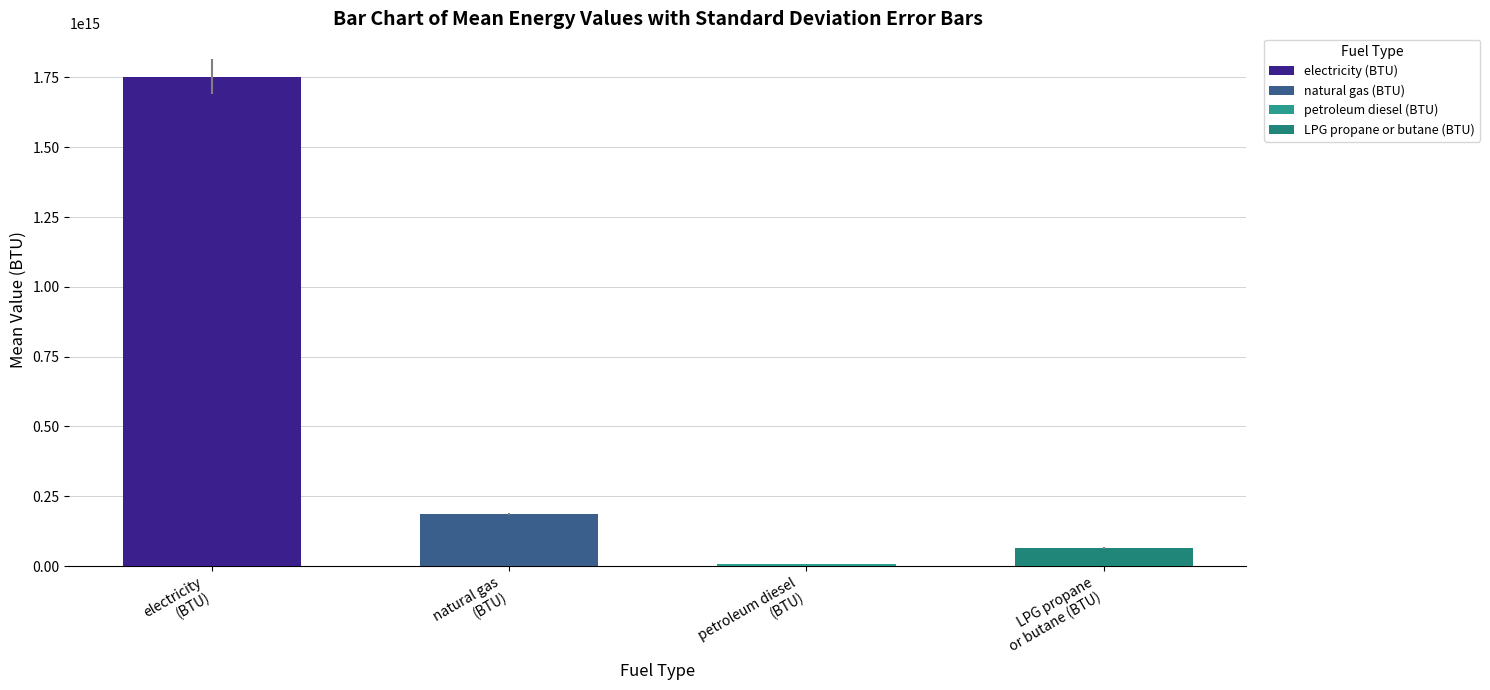

What is the sum of all electricity (BTU) values?

17531112913138508.0